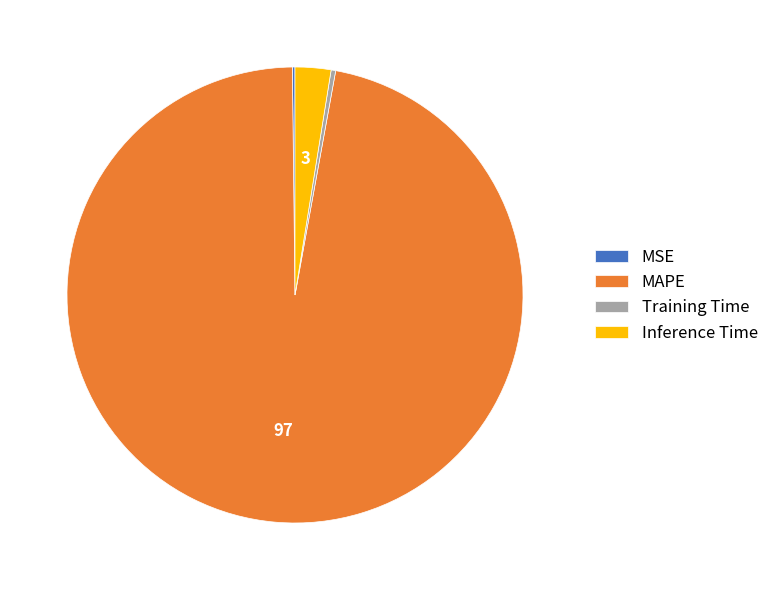

Is MAPE the majority of the pie?

Yes